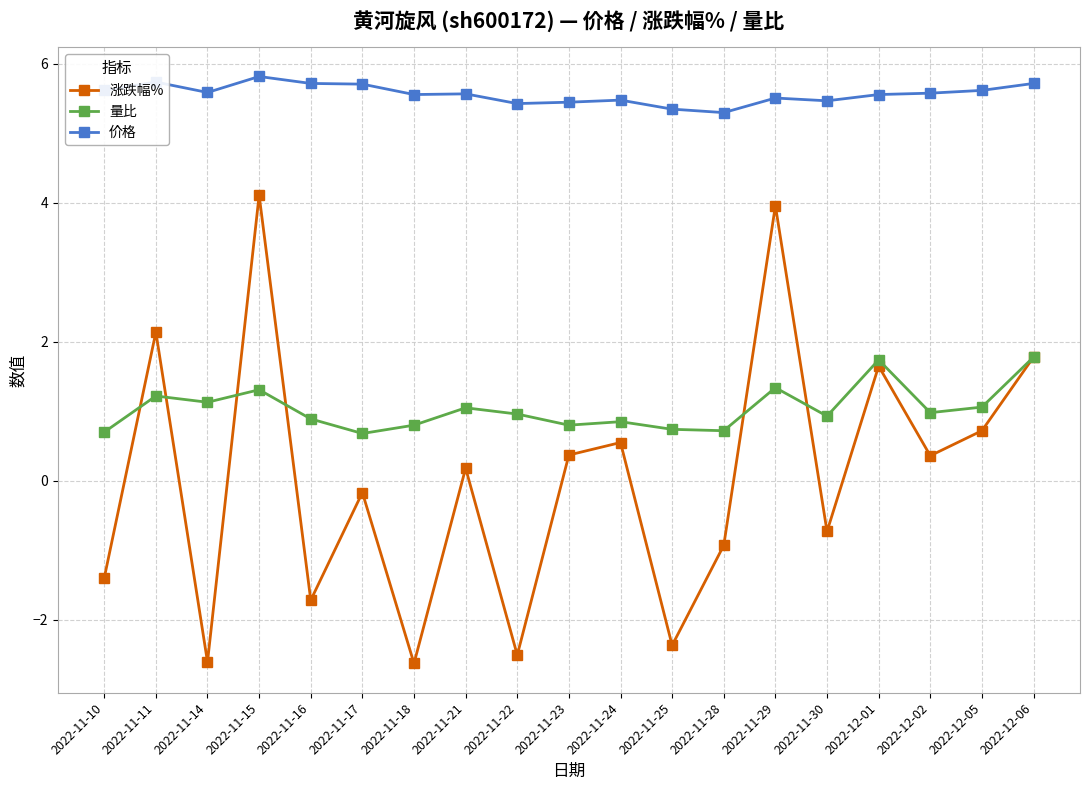

List the series in order of their overall mean, highest first.

价格, 量比, 涨跌幅%